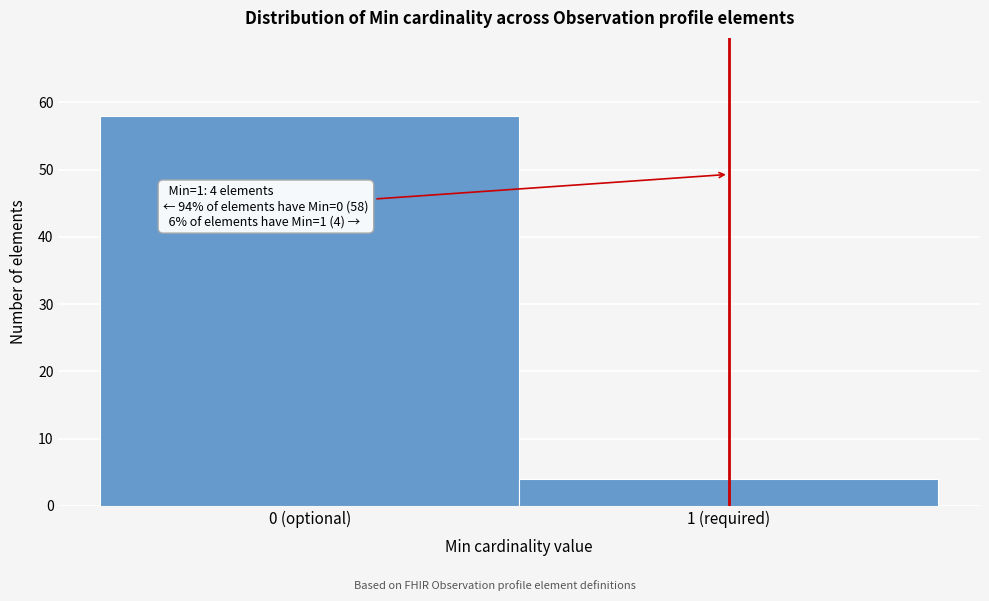

Reading left to right, extract all data points from this chart.

0 (optional)=58	1 (required)=4